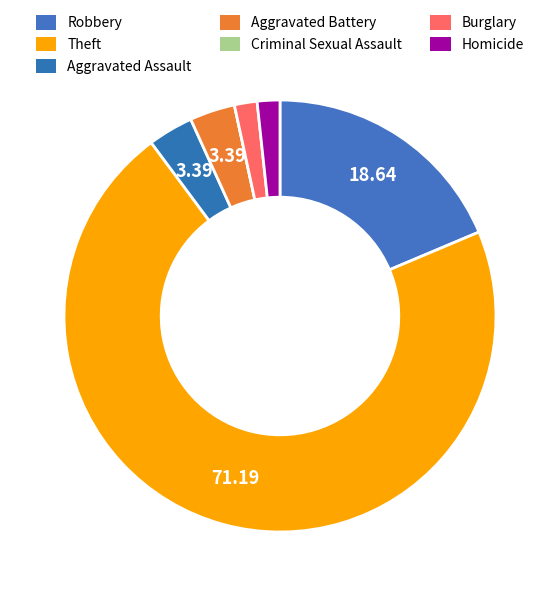

To the nearest percent, what percentage of the pie is Robbery?

19%